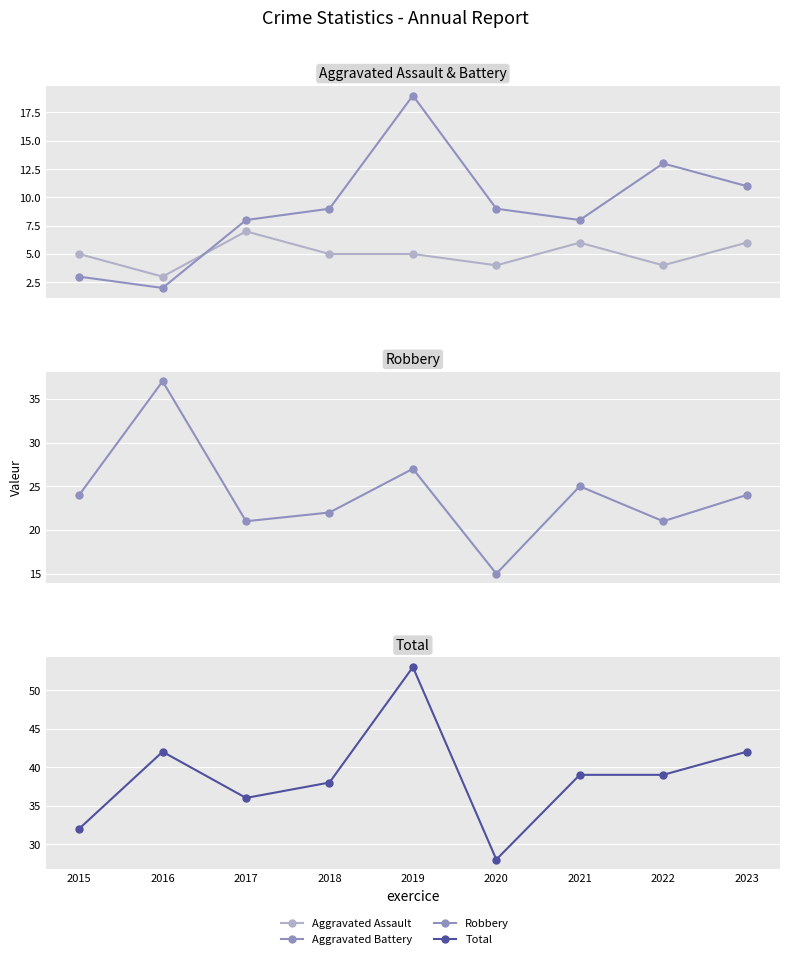

Rank the categories by Total value from highest to lowest.

2019, 2016, 2023, 2021, 2022, 2018, 2017, 2015, 2020